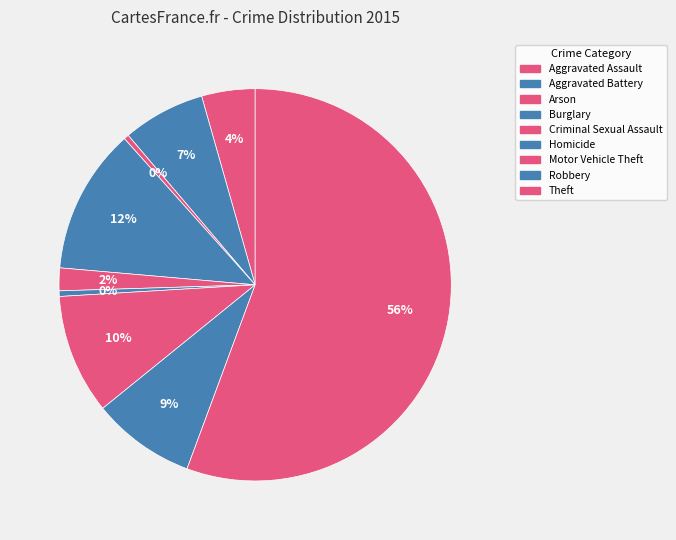

Count the number of slices in the pie.

9